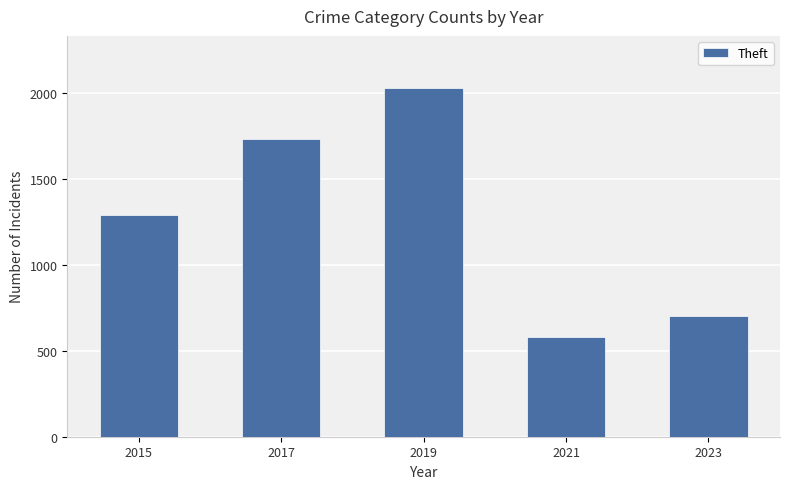

What is the difference between the values at 2023 and 2021?

126